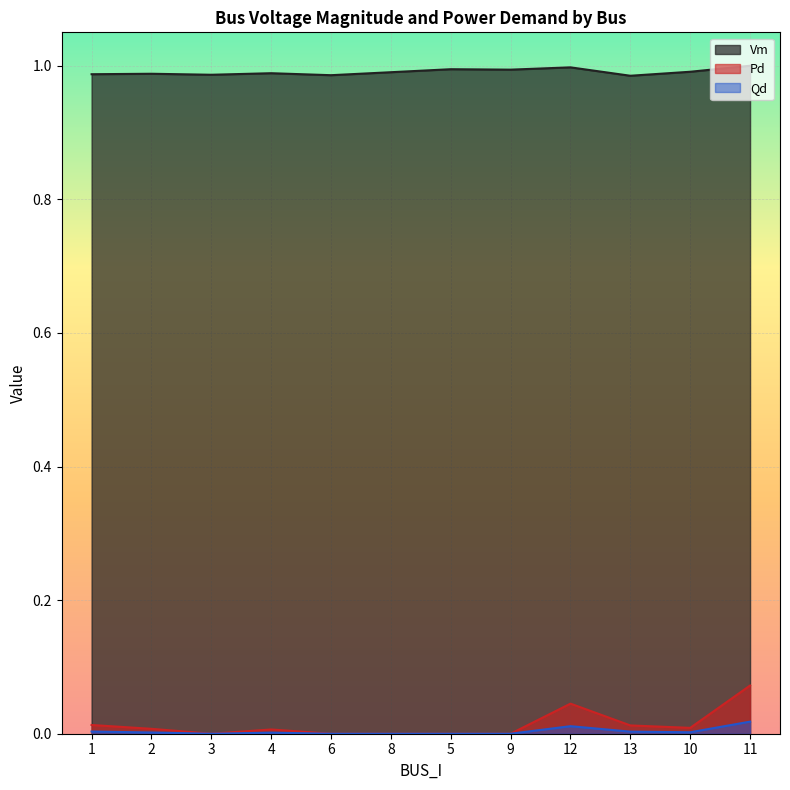

What is the value of the Vm point at the 12th from the left?

1.0